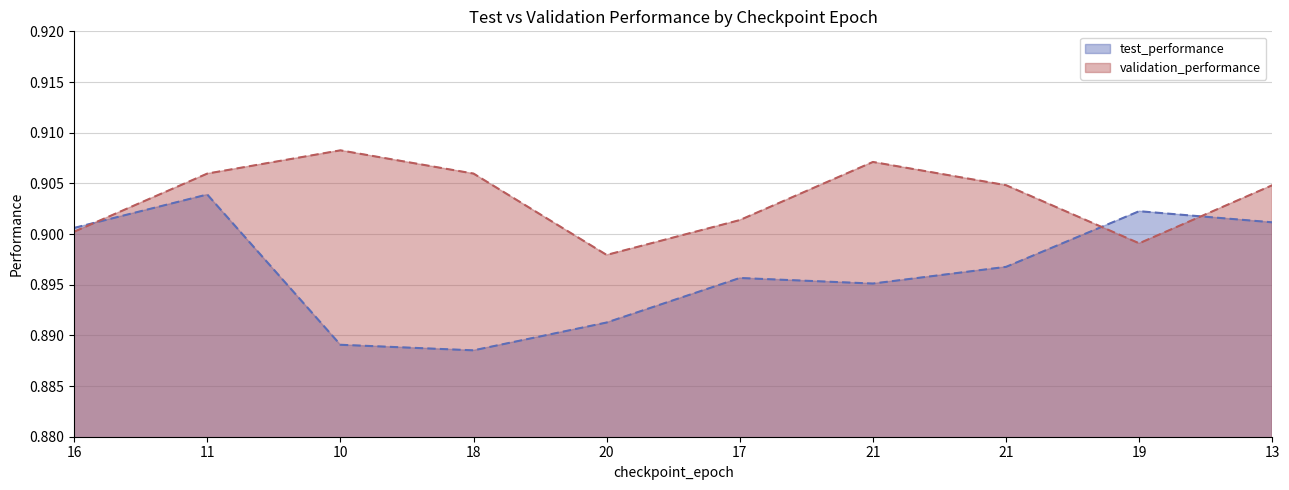

Rank the series by their maximum value, from lowest to highest.

test_performance, validation_performance